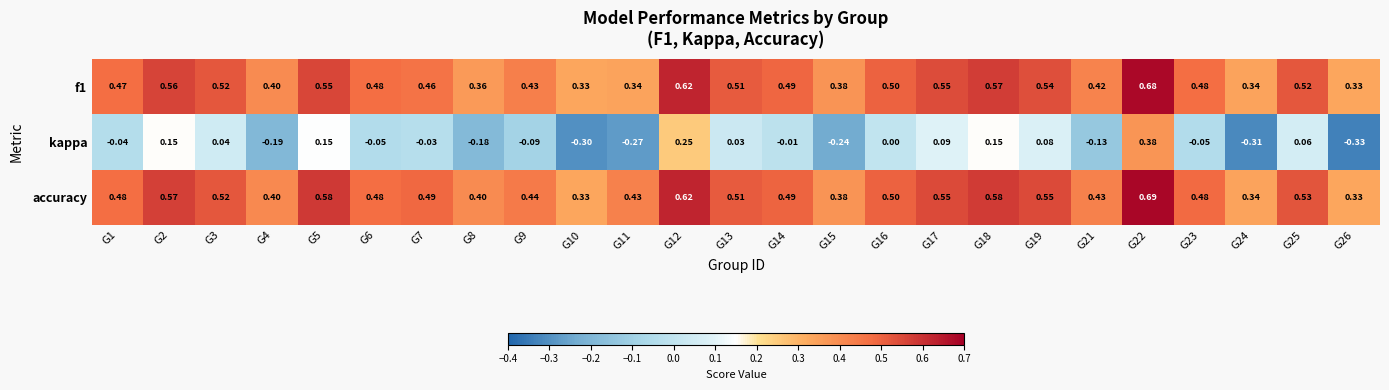

What is the difference between the highest and lowest values at G16?

0.5